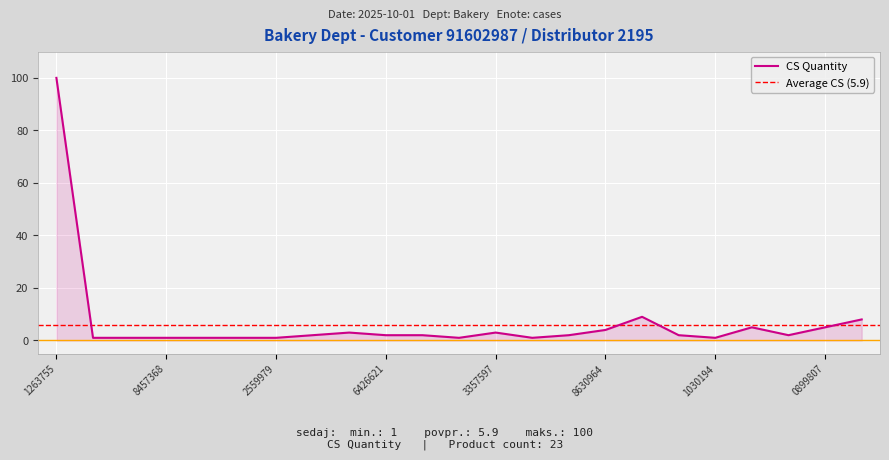

What is the maximum value shown in the chart?

100